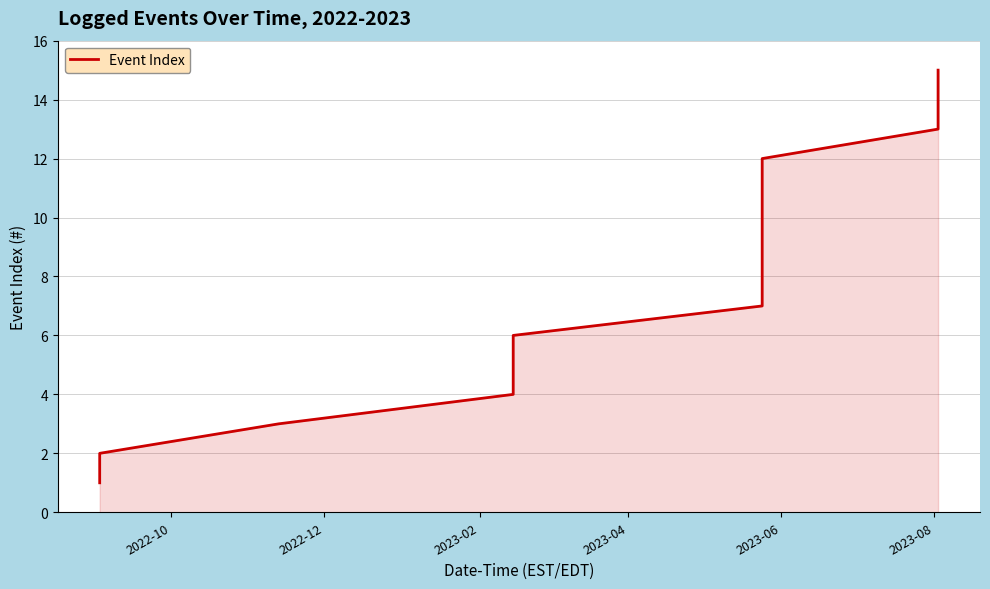

How many lines are shown in the chart?

1